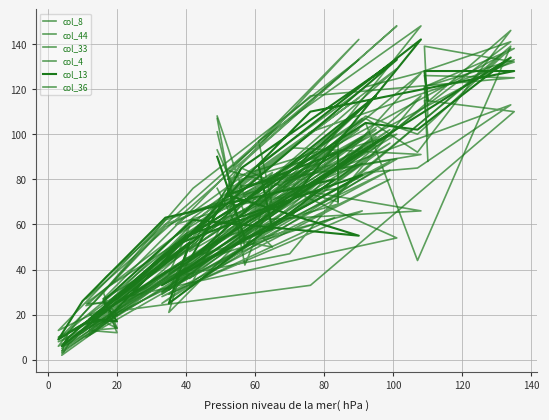

What is the maximum value shown in the chart?

148